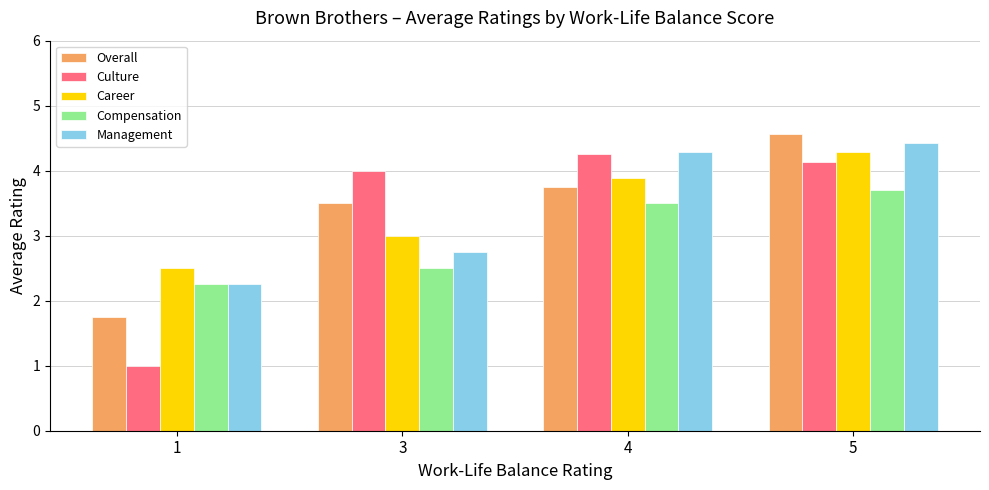

How many bars are there in each group?

5